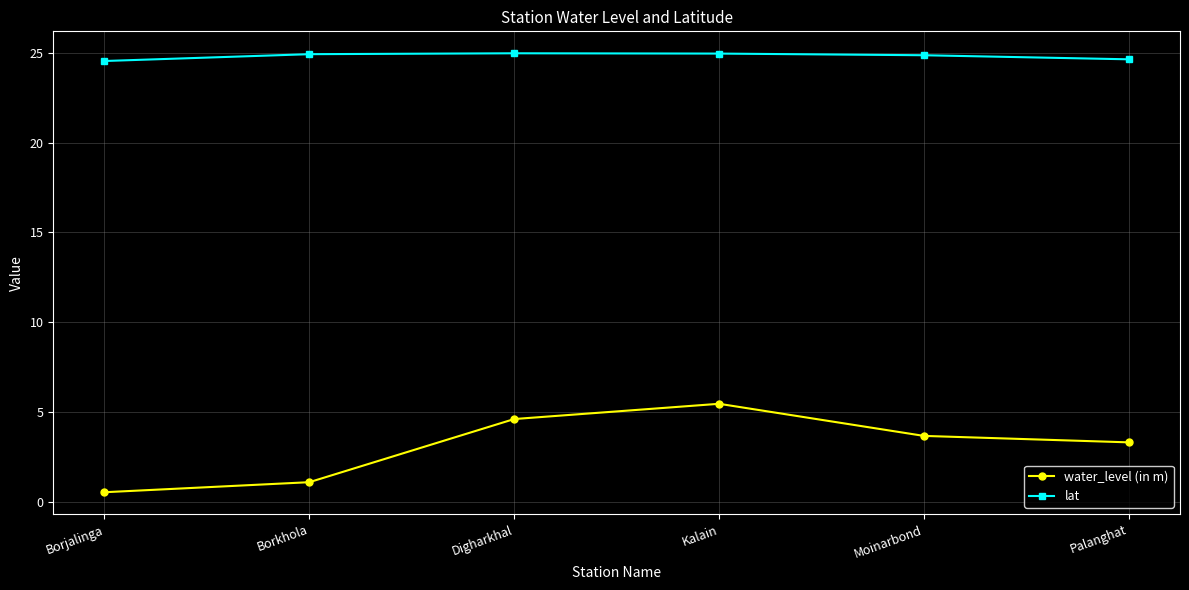

The water_level (in m) series shows 1.8 at Palanghat. True or false?

False